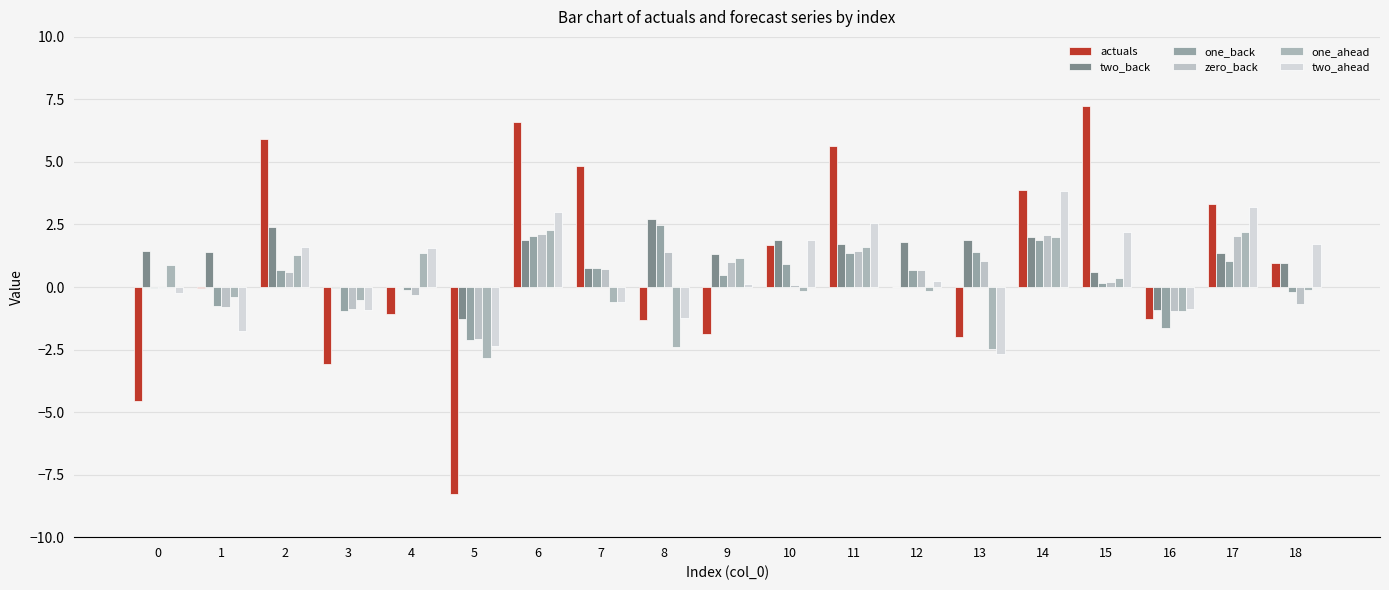

Count the number of data series in this chart.

6